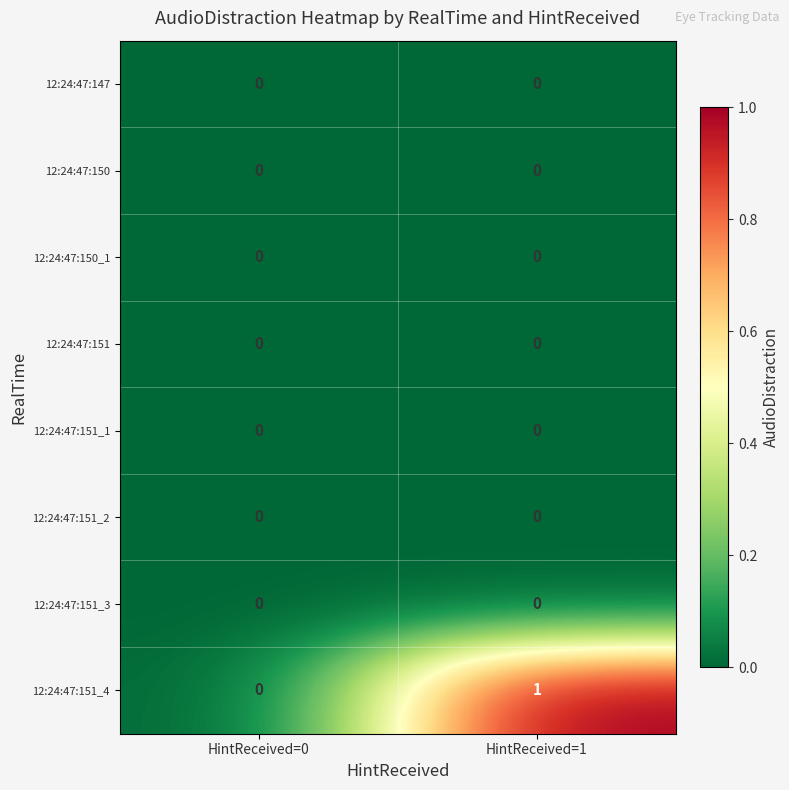

Reading left to right, transcribe all the data shown in this chart.

12:24:47:147: HintReceived=0=0	HintReceived=1=0
12:24:47:150: HintReceived=0=0	HintReceived=1=0
12:24:47:150_1: HintReceived=0=0	HintReceived=1=0
12:24:47:151: HintReceived=0=0	HintReceived=1=0
12:24:47:151_1: HintReceived=0=0	HintReceived=1=0
12:24:47:151_2: HintReceived=0=0	HintReceived=1=0
12:24:47:151_3: HintReceived=0=0	HintReceived=1=0
12:24:47:151_4: HintReceived=0=0	HintReceived=1=1